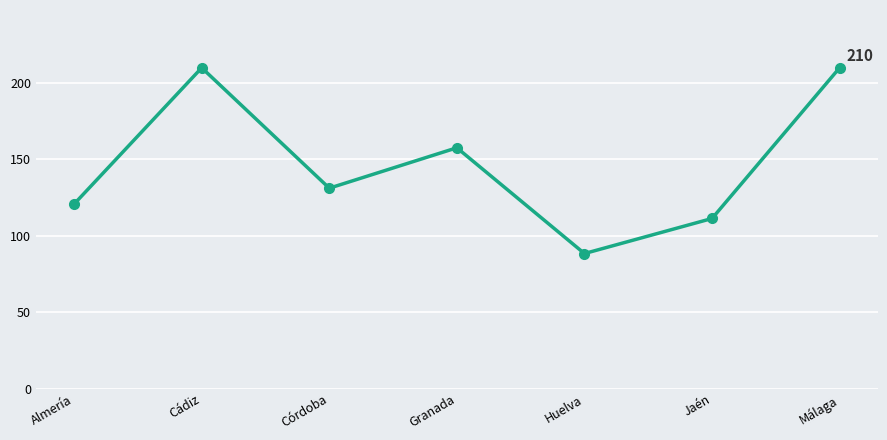

Between Huelva and Córdoba, which is larger?

Córdoba